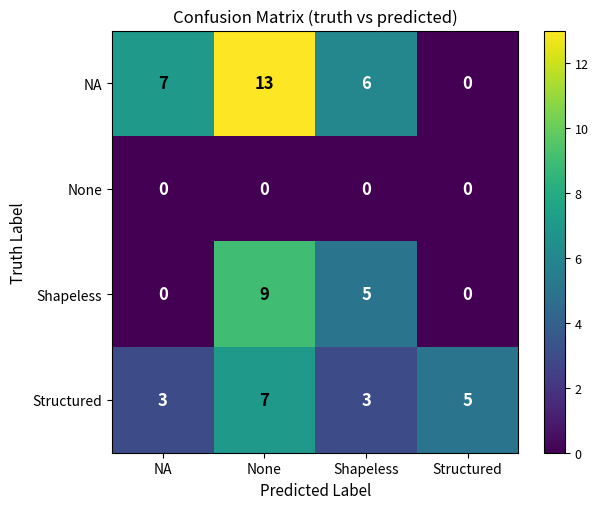

The value of Shapeless at Shapeless is 2. True or false?

False